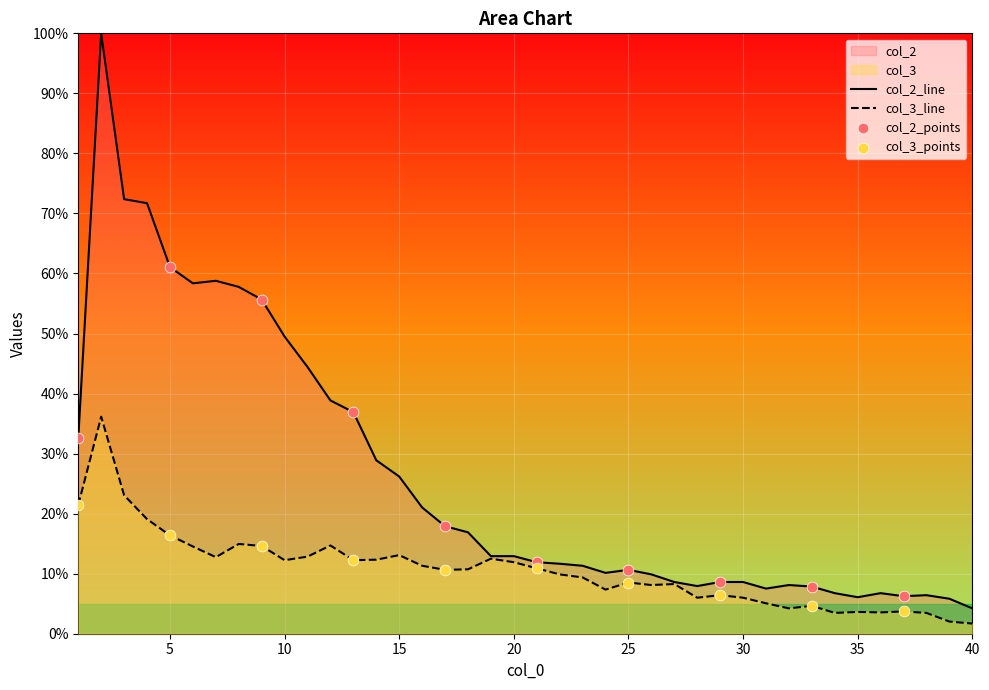

At which category is the sum across all series the highest?

2